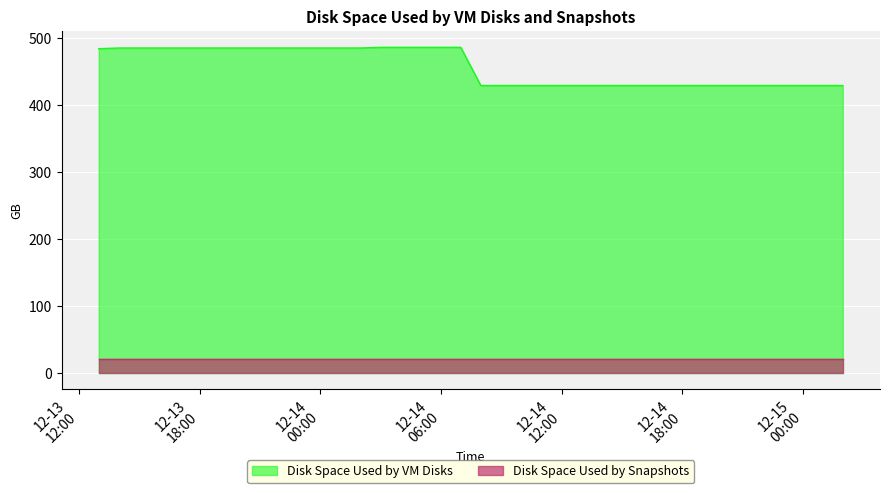

List the labels in order of value, smallest first.

2017-12-14 07:59:00, 2017-12-14 08:59:00, 2017-12-14 09:59:00, 2017-12-14 10:59:00, 2017-12-14 11:59:00, 2017-12-14 12:59:00, 2017-12-14 13:59:00, 2017-12-14 14:59:00, 2017-12-14 15:59:00, 2017-12-14 16:59:00, 2017-12-14 17:59:00, 2017-12-14 18:59:00, 2017-12-14 19:59:00, 2017-12-14 20:59:00, 2017-12-14 21:59:00, 2017-12-14 22:59:00, 2017-12-14 23:59:00, 2017-12-15 00:59:00, 2017-12-15 01:59:00, 2017-12-13 12:59:00, 2017-12-13 13:59:00, 2017-12-13 14:59:00, 2017-12-13 15:59:00, 2017-12-13 16:59:00, 2017-12-13 17:59:00, 2017-12-13 18:59:00, 2017-12-13 19:59:00, 2017-12-13 20:59:00, 2017-12-13 21:59:00, 2017-12-13 22:59:00, 2017-12-13 23:59:00, 2017-12-14 00:59:00, 2017-12-14 01:59:00, 2017-12-14 02:59:00, 2017-12-14 03:59:00, 2017-12-14 04:59:00, 2017-12-14 05:59:00, 2017-12-14 06:59:00